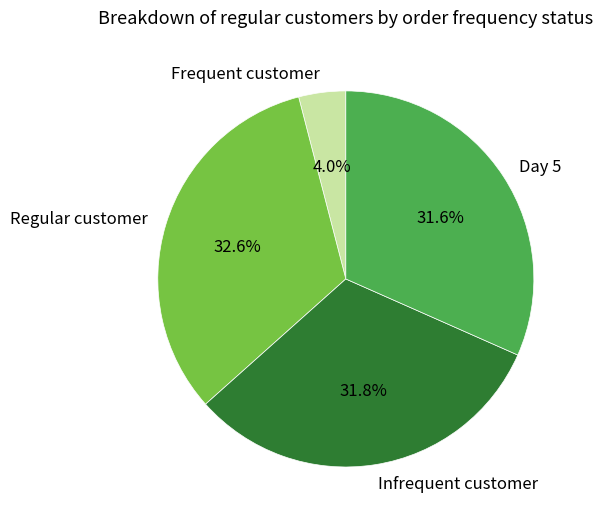

Is there any slice that represents more than half of the pie?

No